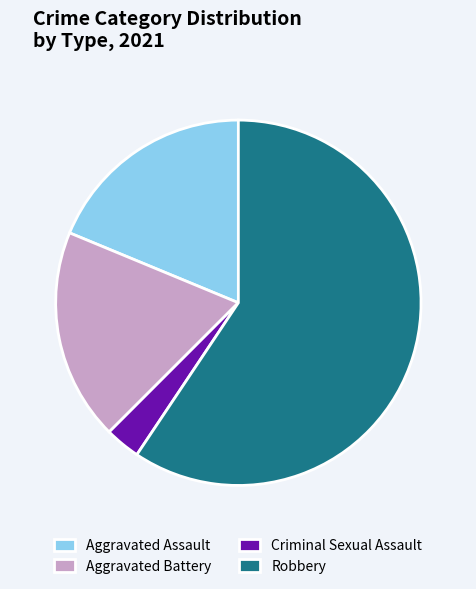

Is there any slice that represents more than half of the pie?

Yes